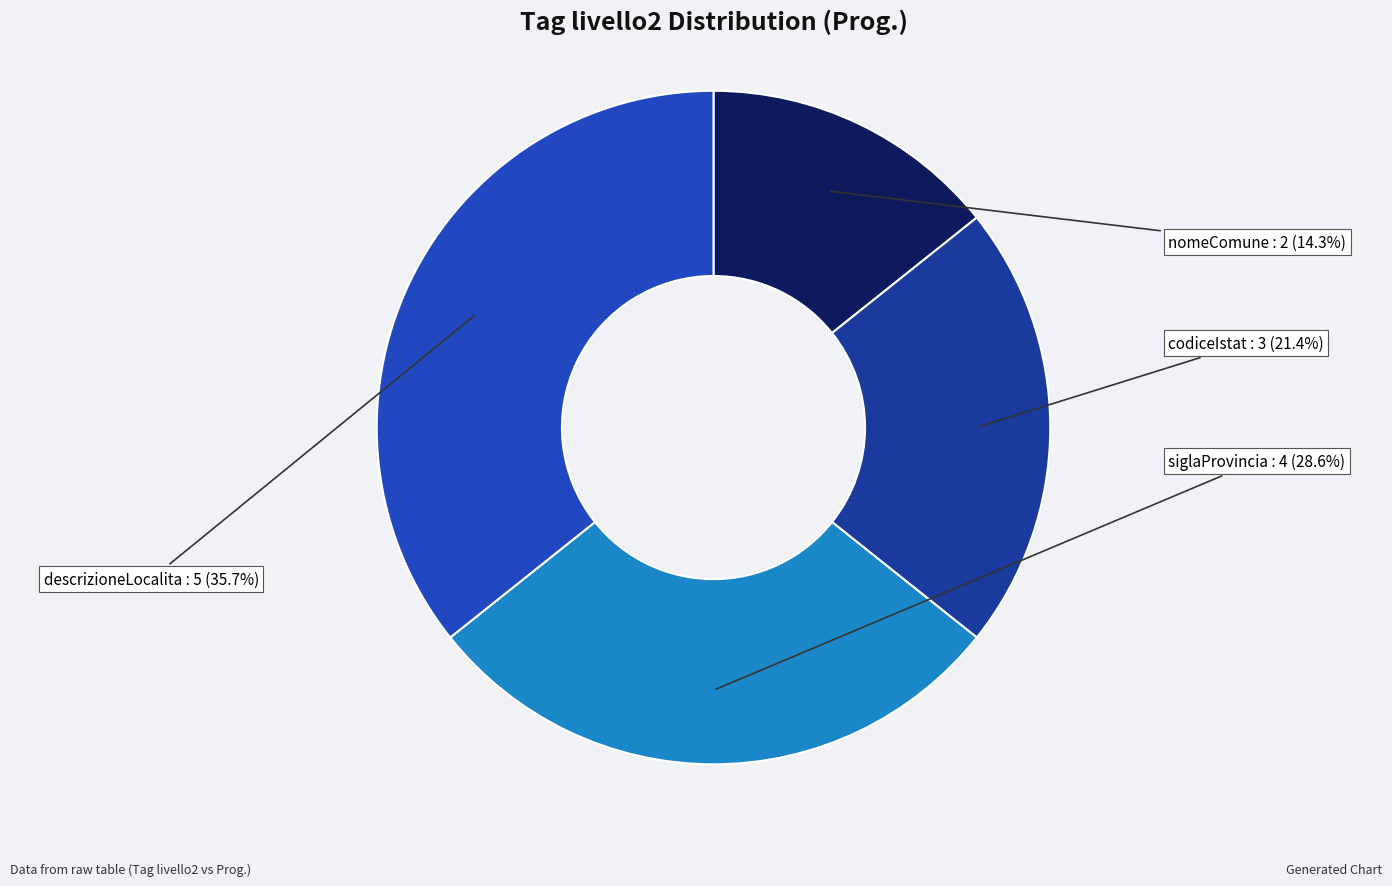

How many slices are in this pie chart?

4